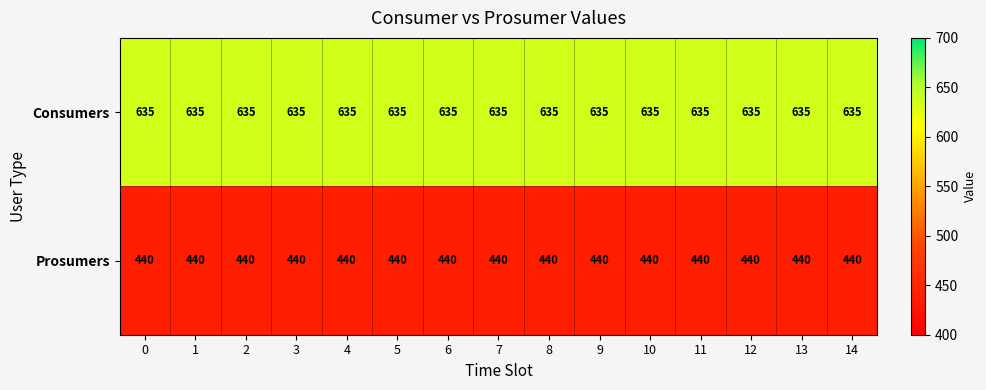

What is the smallest value displayed?

440